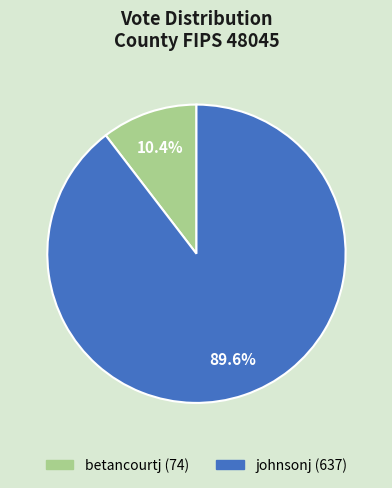

To the nearest percent, what portion does johnsonj represent?

90%